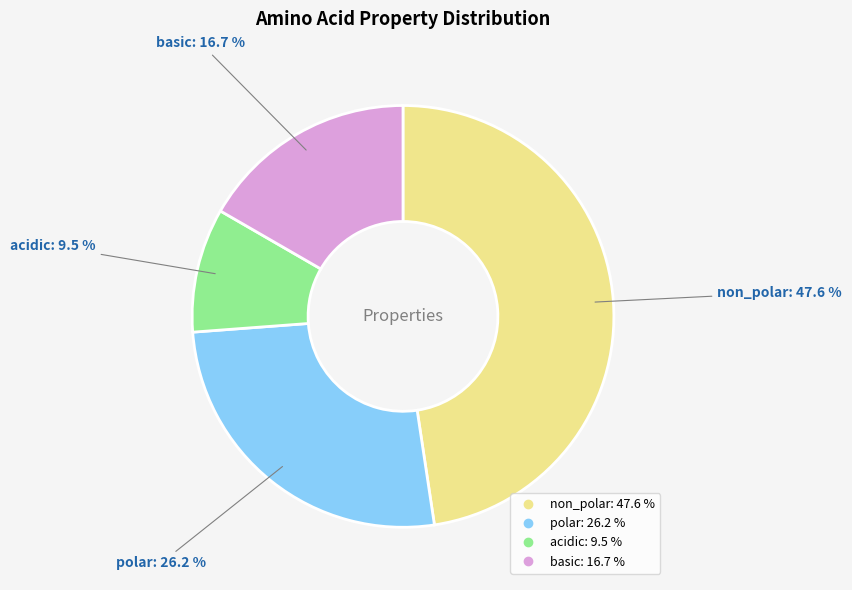

What is the smallest slice in the pie chart?

acidic